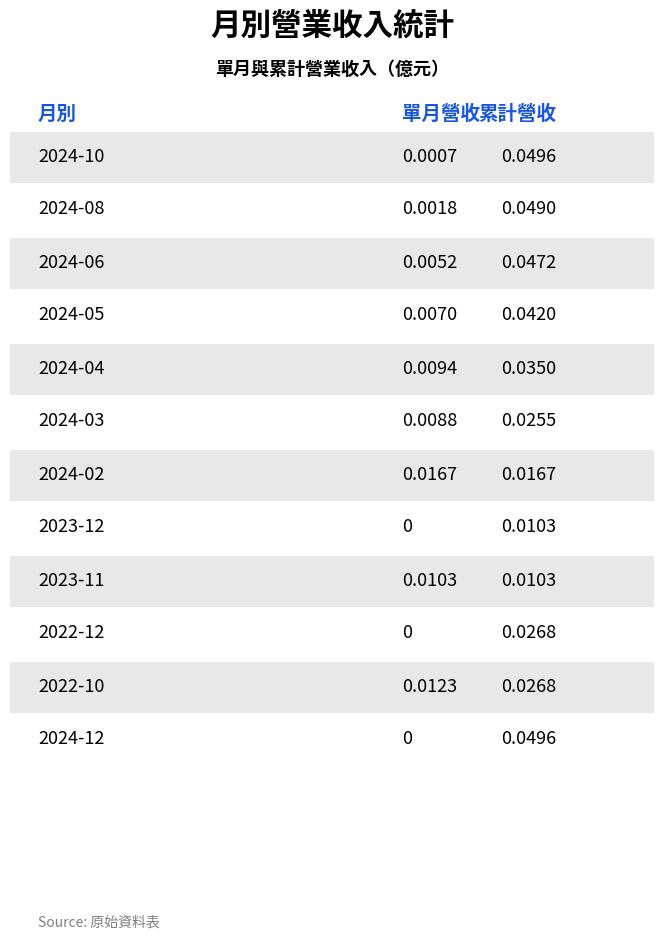

Which series has the largest total across all categories?

累計營收(億)